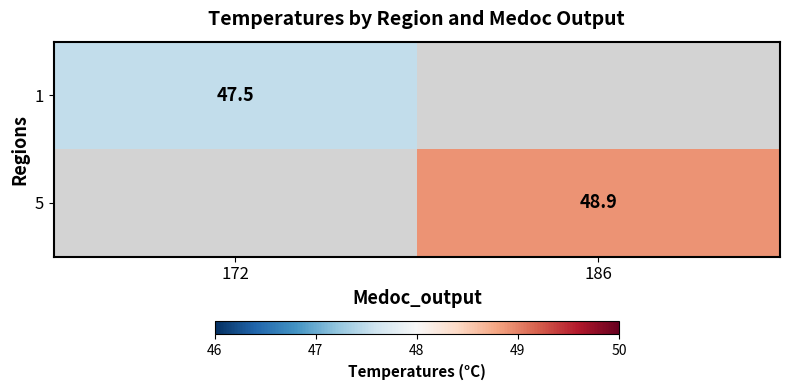

Is it true that 5 equals 48.9 at 186?

True